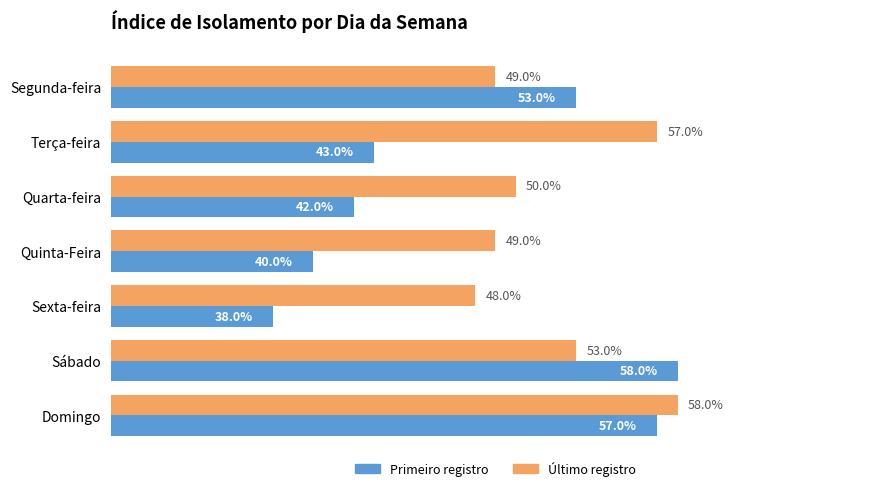

Which series has the largest total across all categories?

Último registro